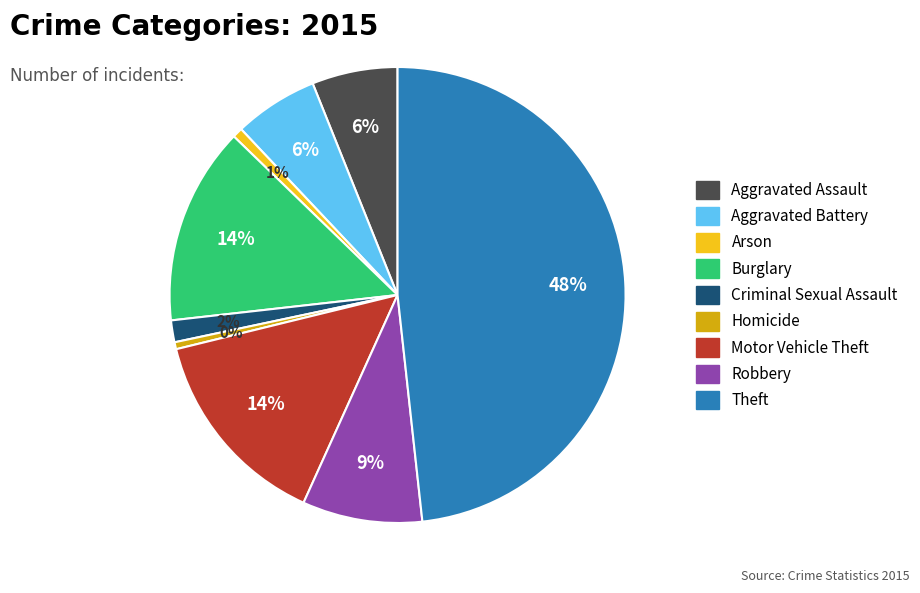

To the nearest percent, what is the average slice percentage?

11%